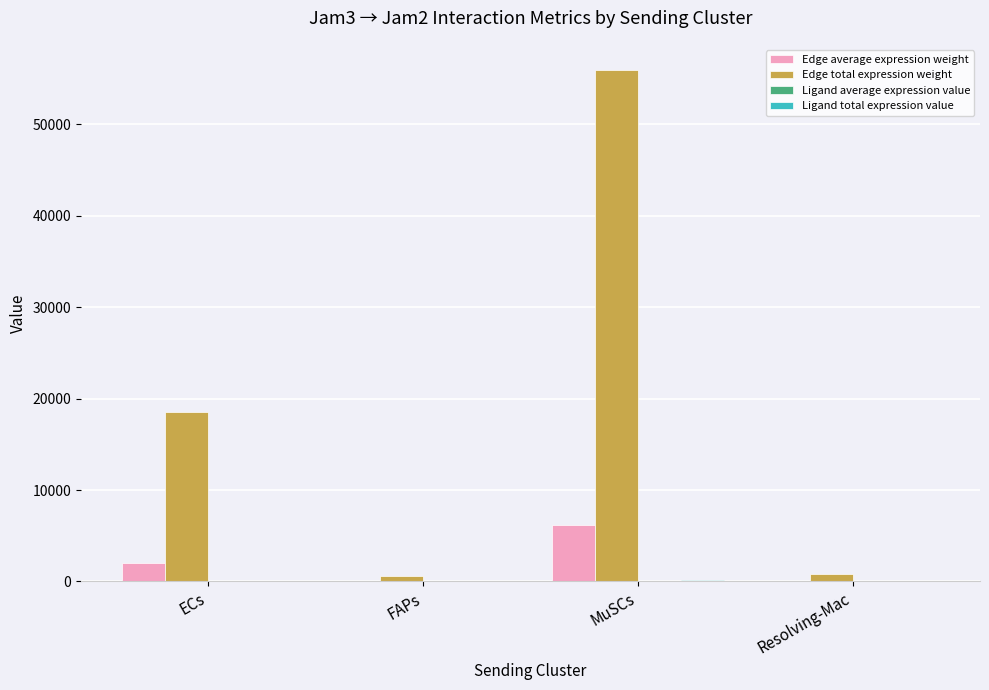

Are the bars grouped side by side (vs. stacked)?

Yes